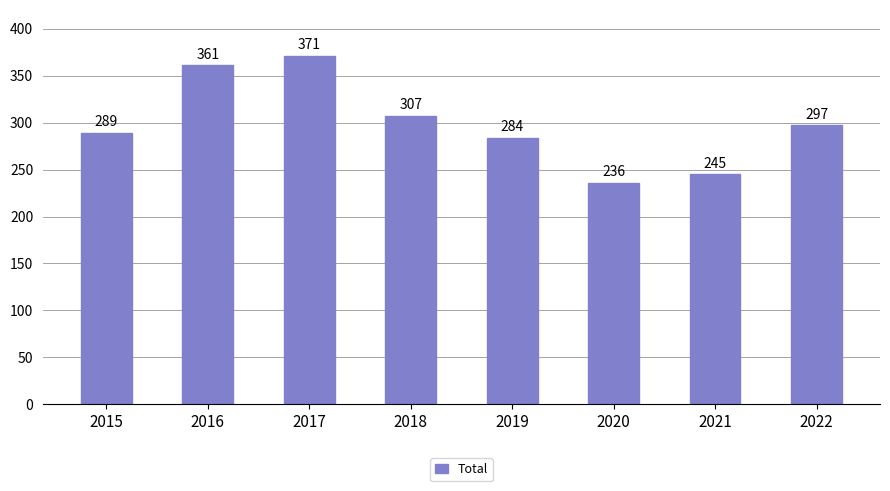

What is the sum of all values?

2390